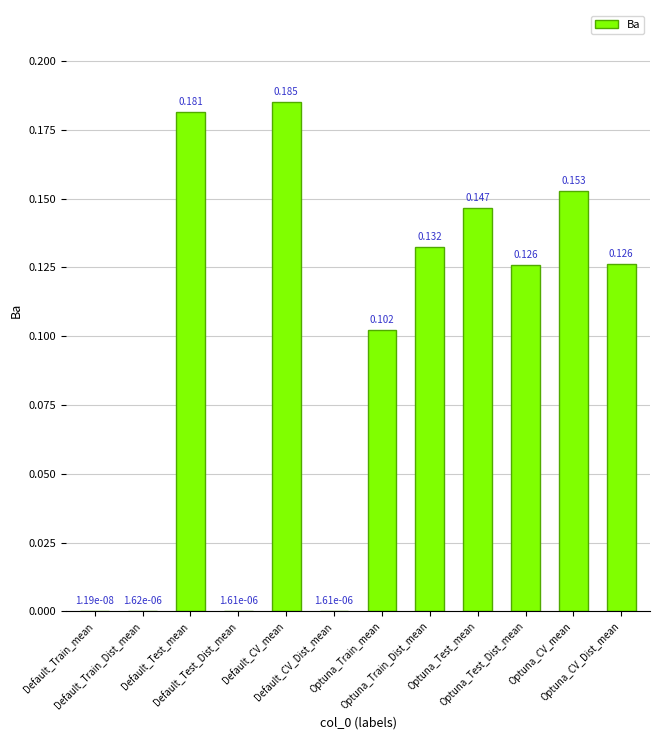

What is the greatest value displayed?

0.2